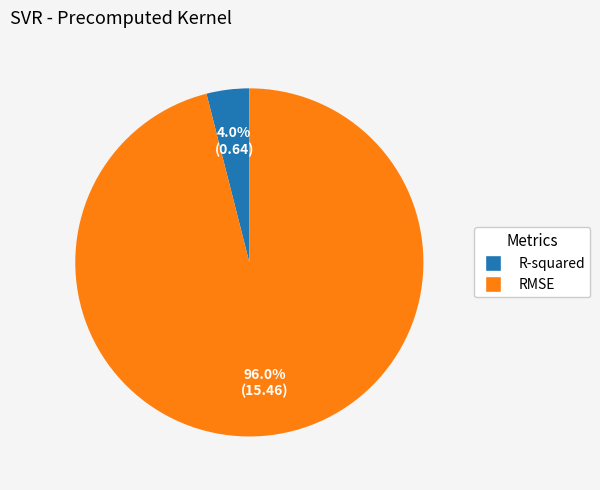

Between RMSE and R-squared, which is larger?

RMSE